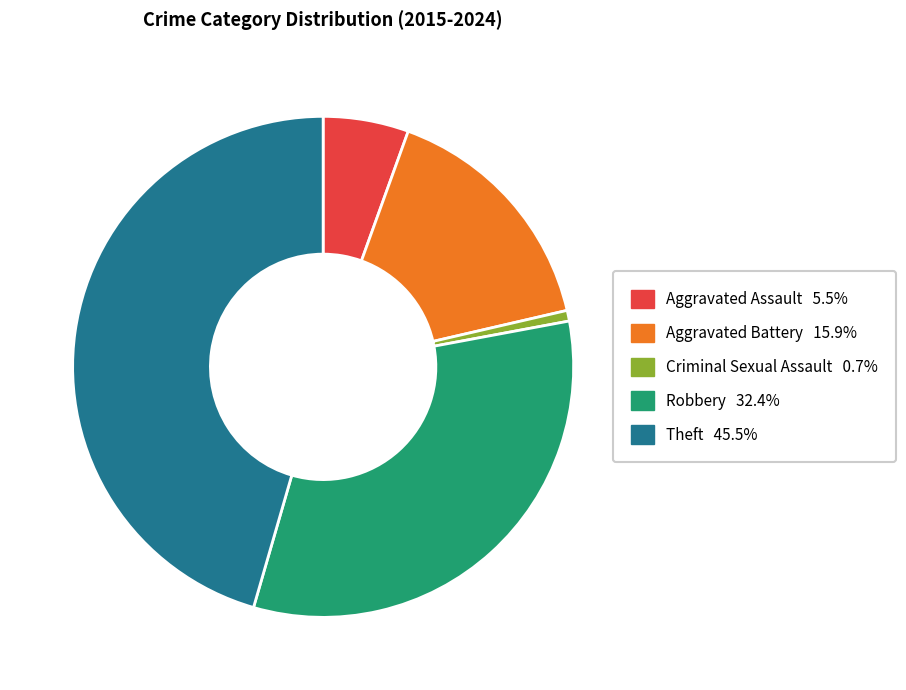

What is the smallest slice in the pie chart?

Criminal Sexual Assault